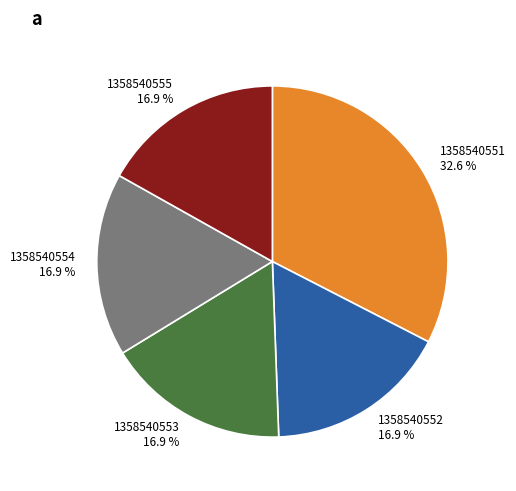

What is the ratio of the value at 1358540553 16.9 % to the value at 1358540551 32.6 %?

0.5